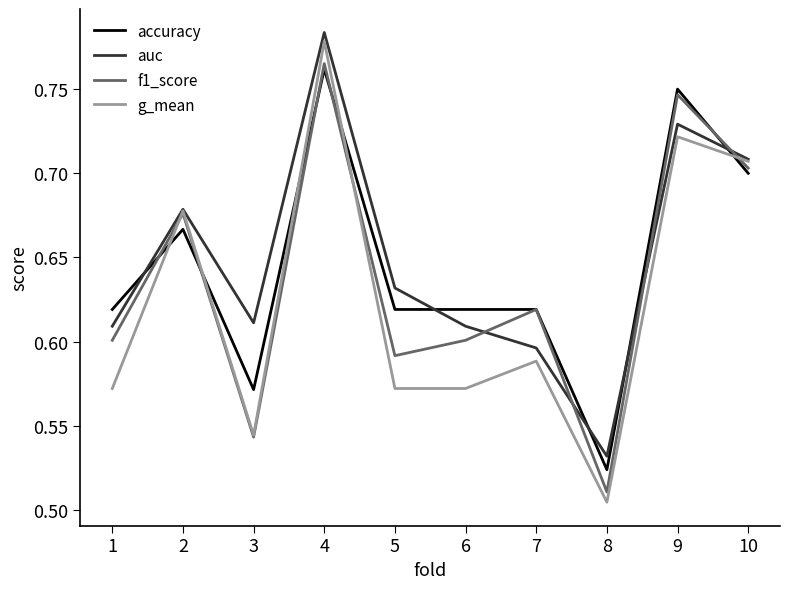

What are all the series names shown in the legend?

accuracy, auc, f1_score, g_mean